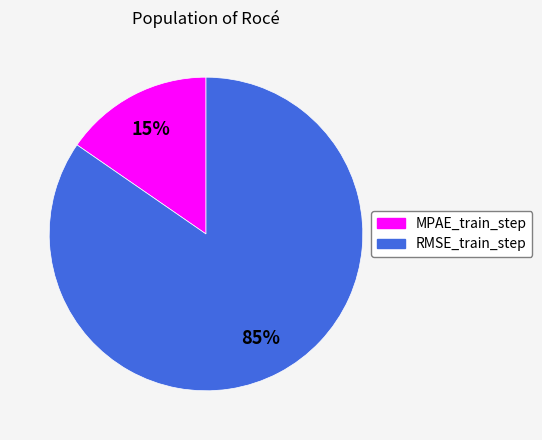

To the nearest percent, what portion does MPAE_train_step represent?

15%